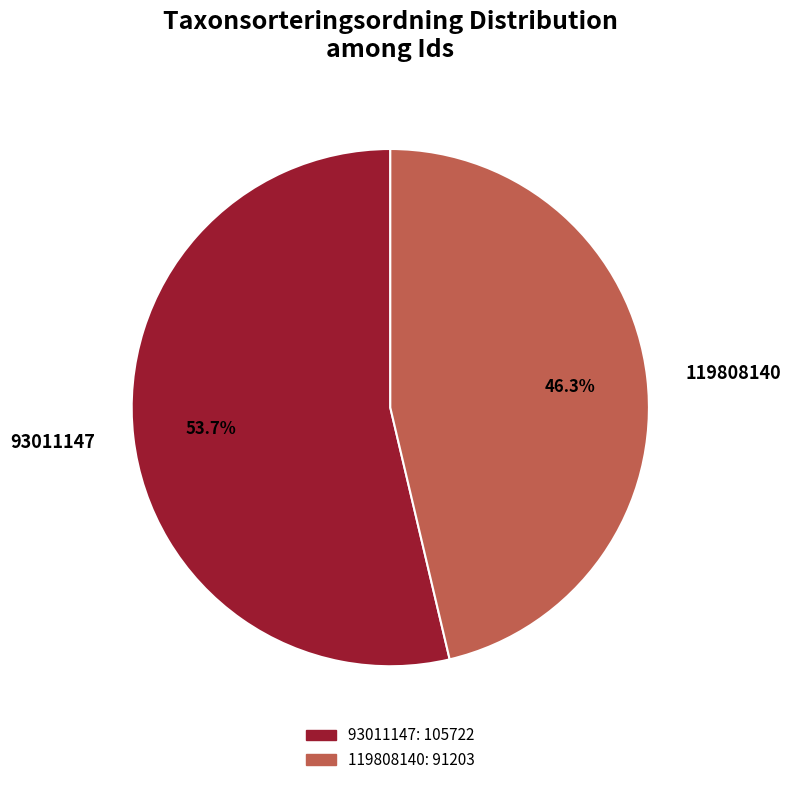

Between 119808140 and 93011147, which is larger?

93011147